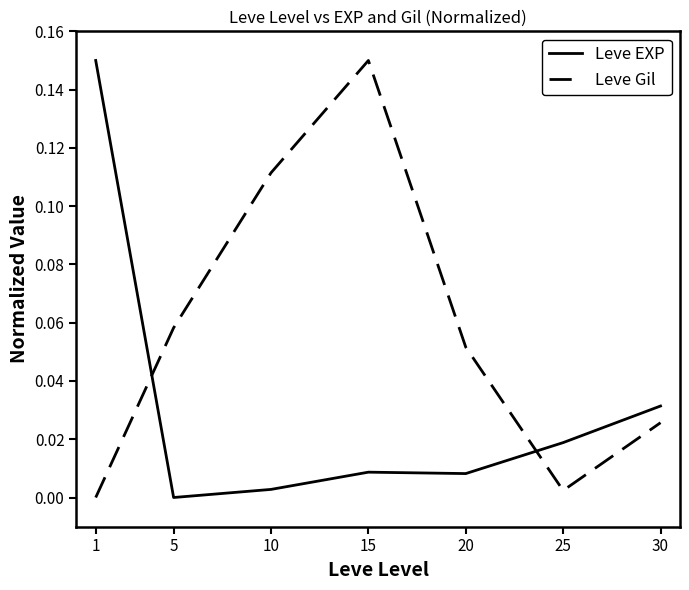

How many interior local peaks does the Leve Gil series have?

1